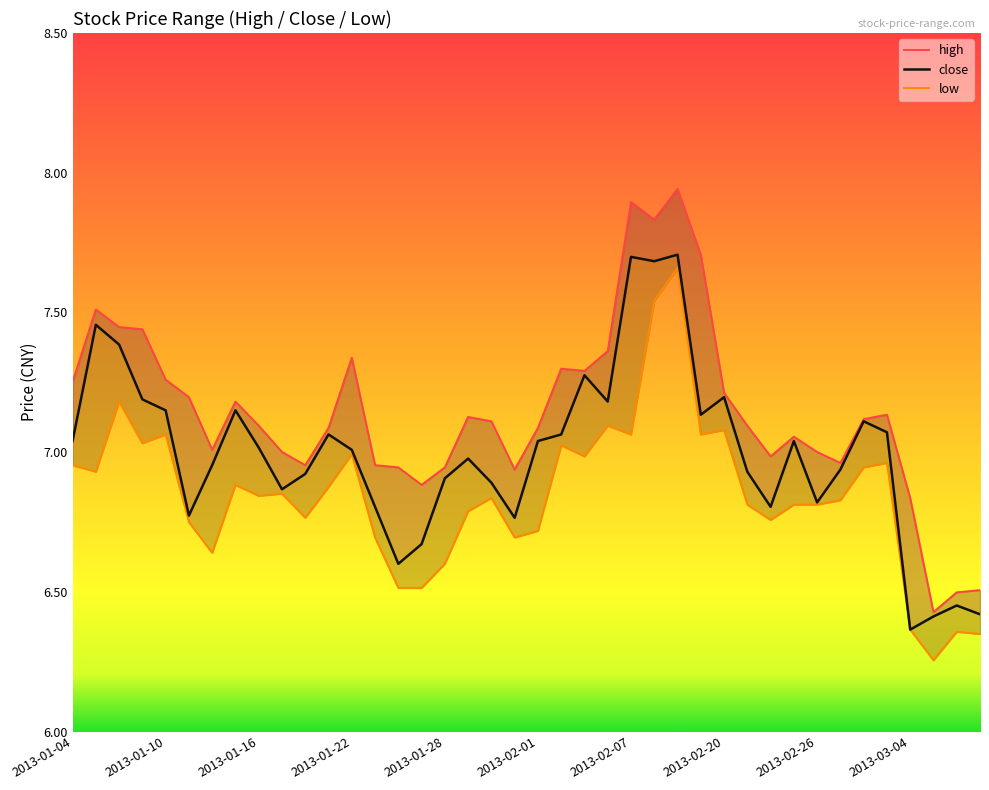

Count the number of categories in the chart.

40